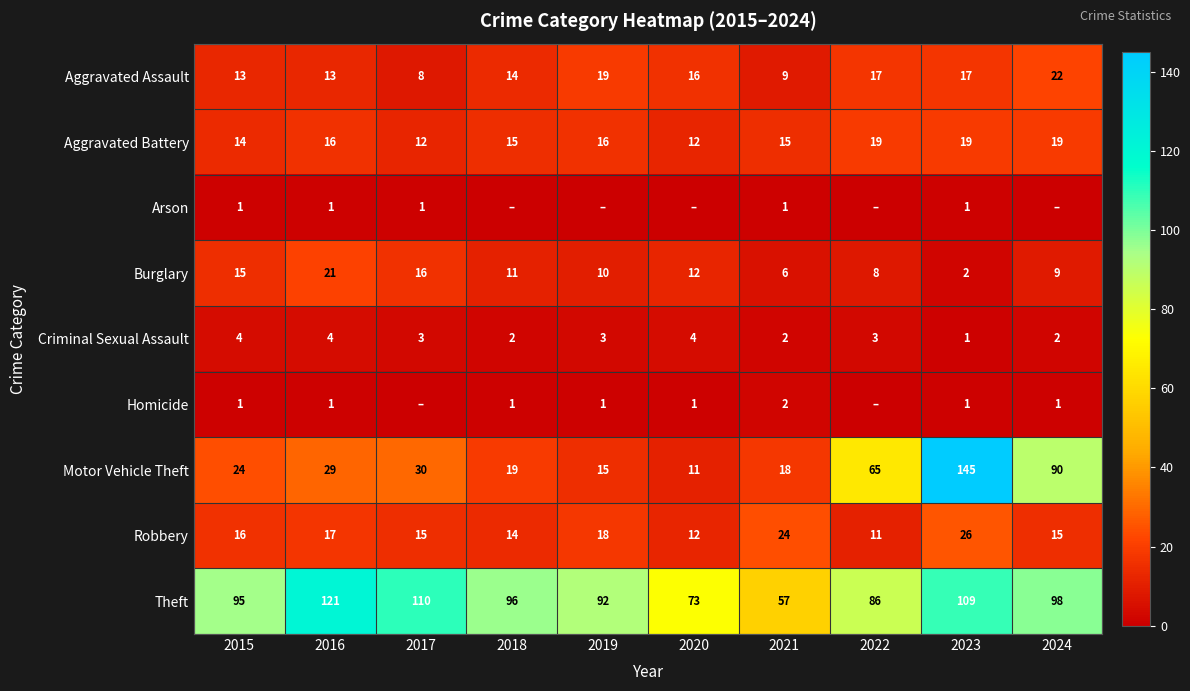

What is the spread (max minus min) of values at 2023?

144